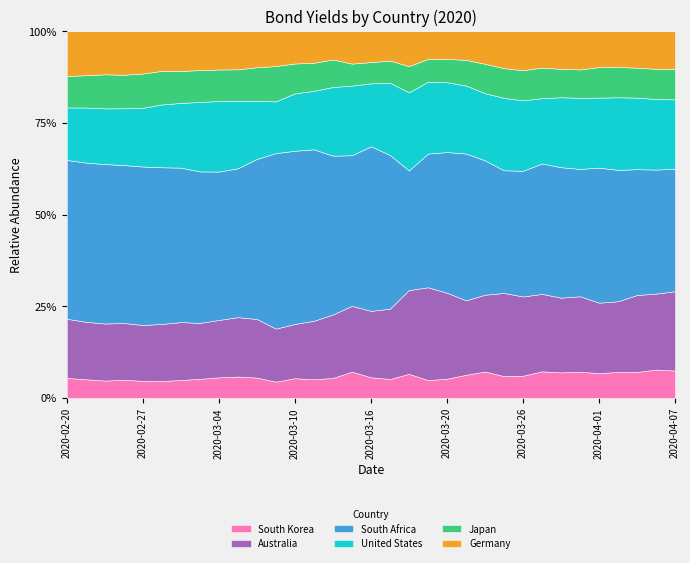

True or false: United States and South Africa intersect in this chart.

False